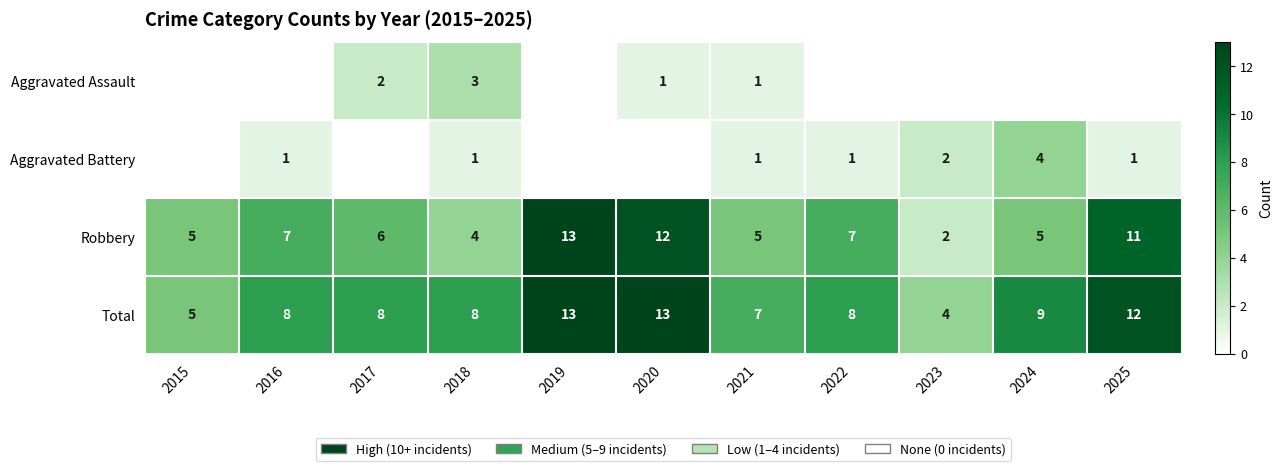

What is the sum of the Total values at 2021 and 2020?

20